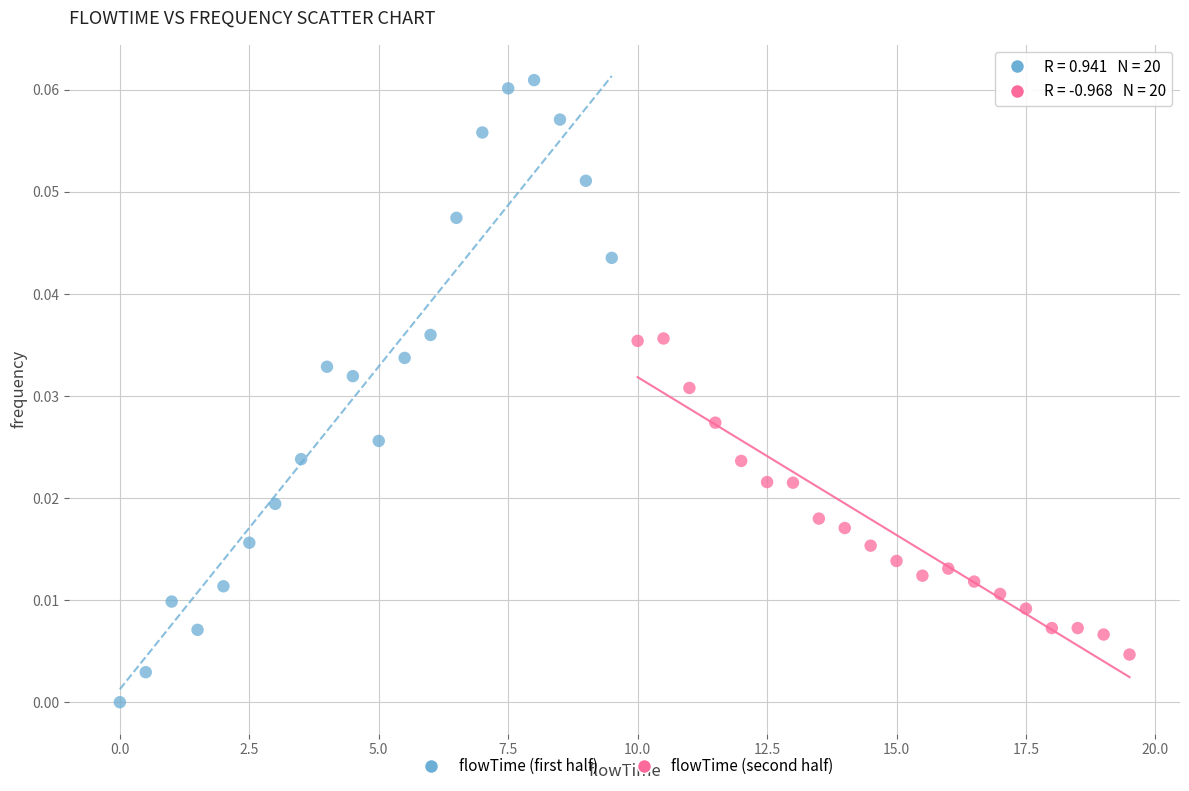

Which series has the largest Y range (max minus min)?

flowTime (first half)